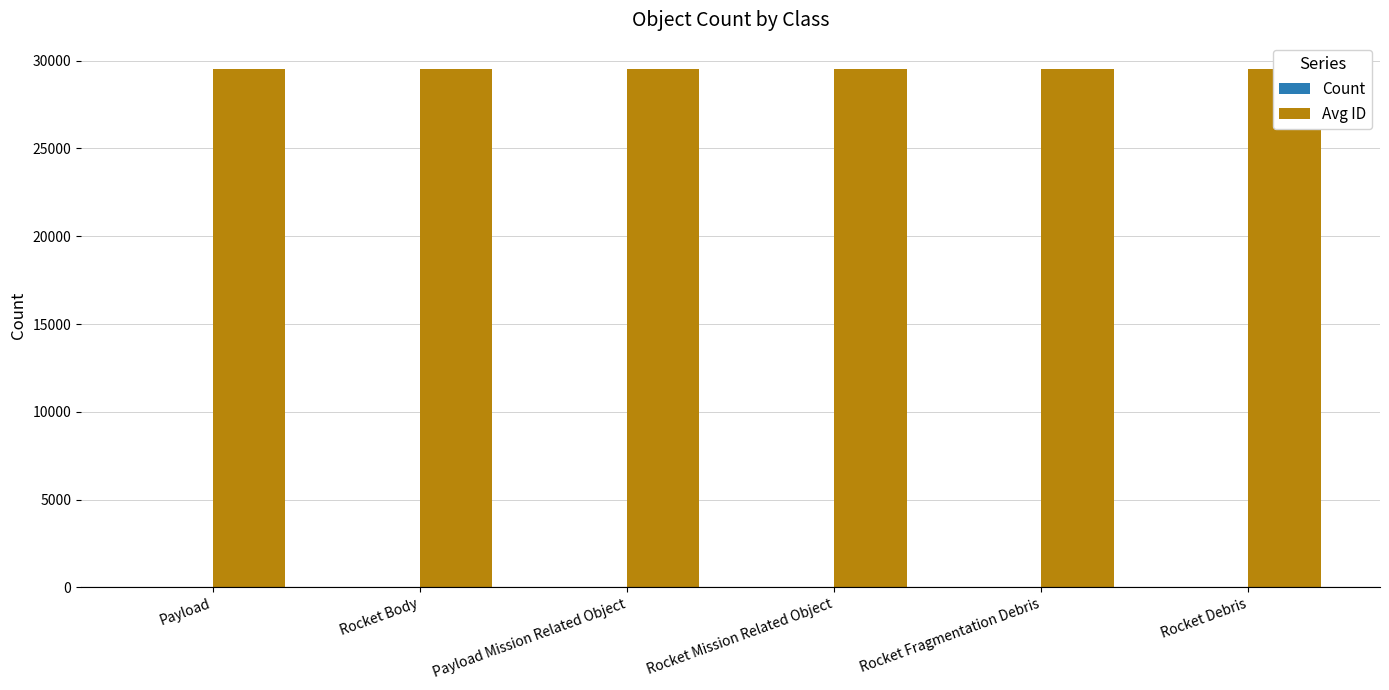

Is it true that Avg ID equals 29546 at Rocket Fragmentation Debris?

True